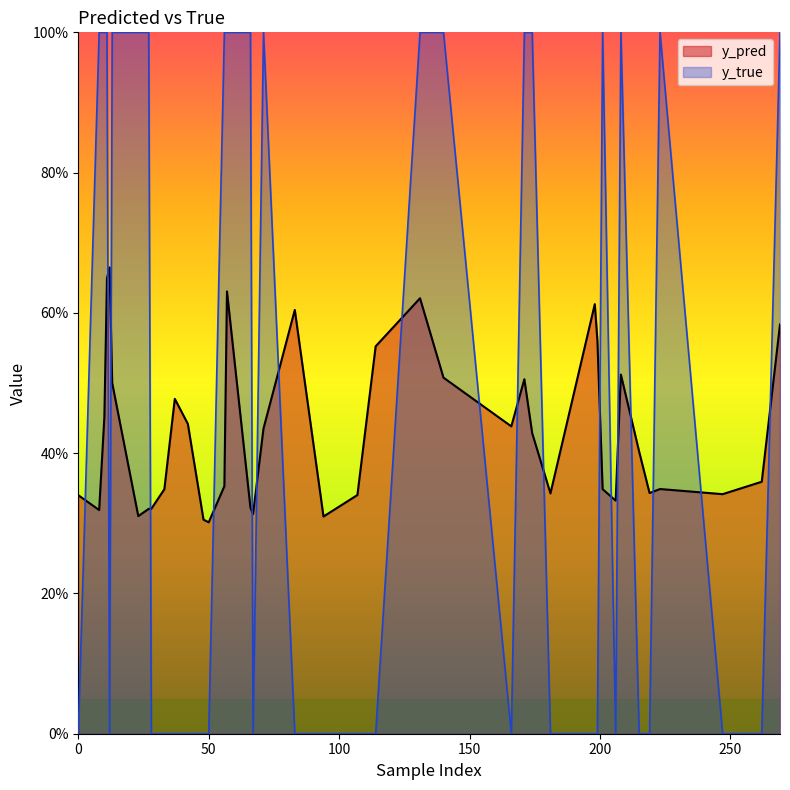

At which label does y_pred reach its minimum?

50